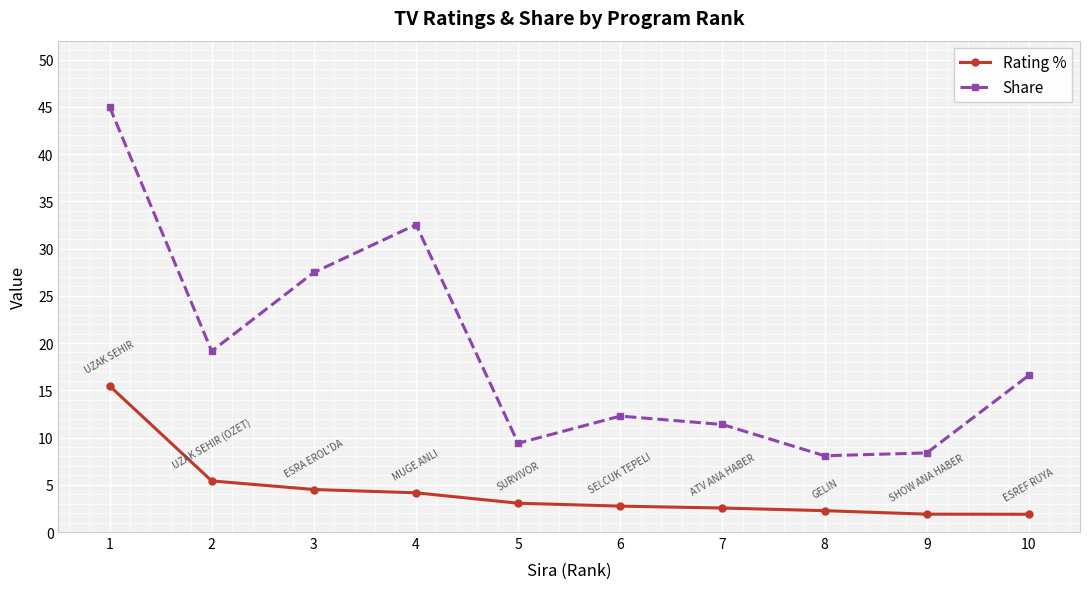

At which category is the sum across all series the highest?

1